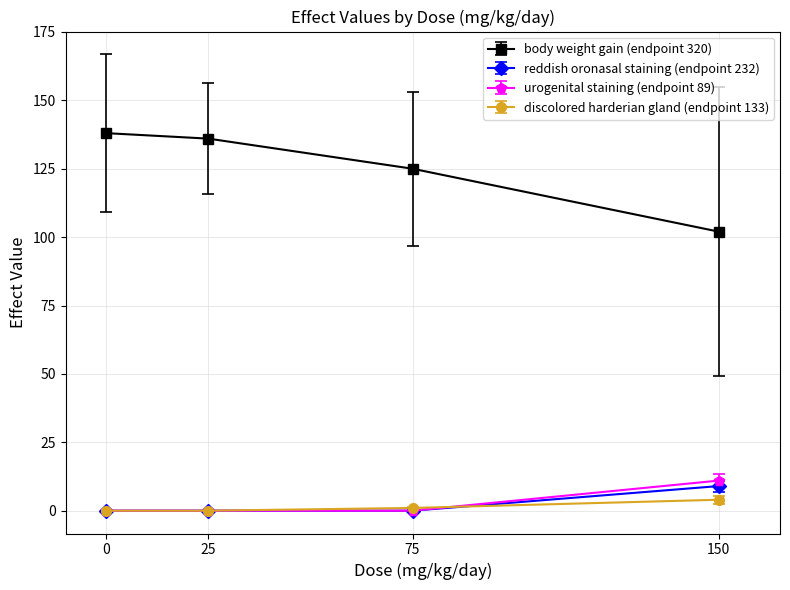

True or false: urogenital staining (endpoint 89) has more than 1 interior local peaks.

False